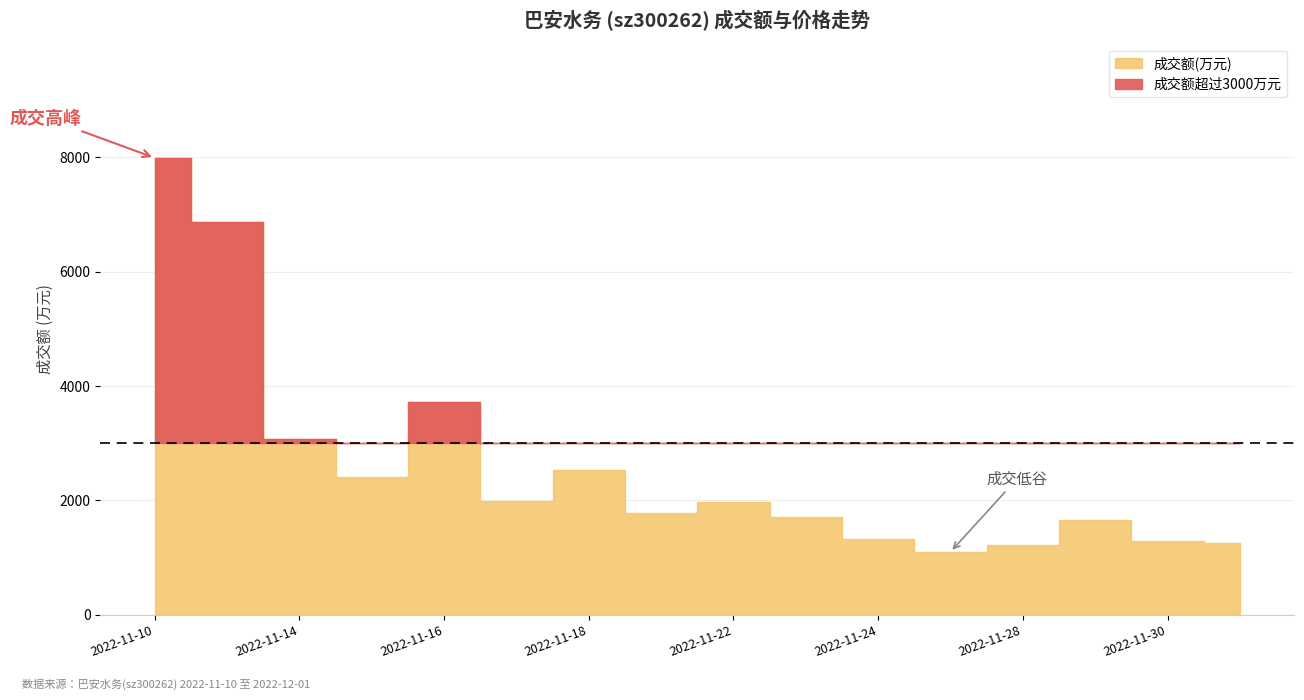

How many values in the 成交额(万元) series are below 1979?

8